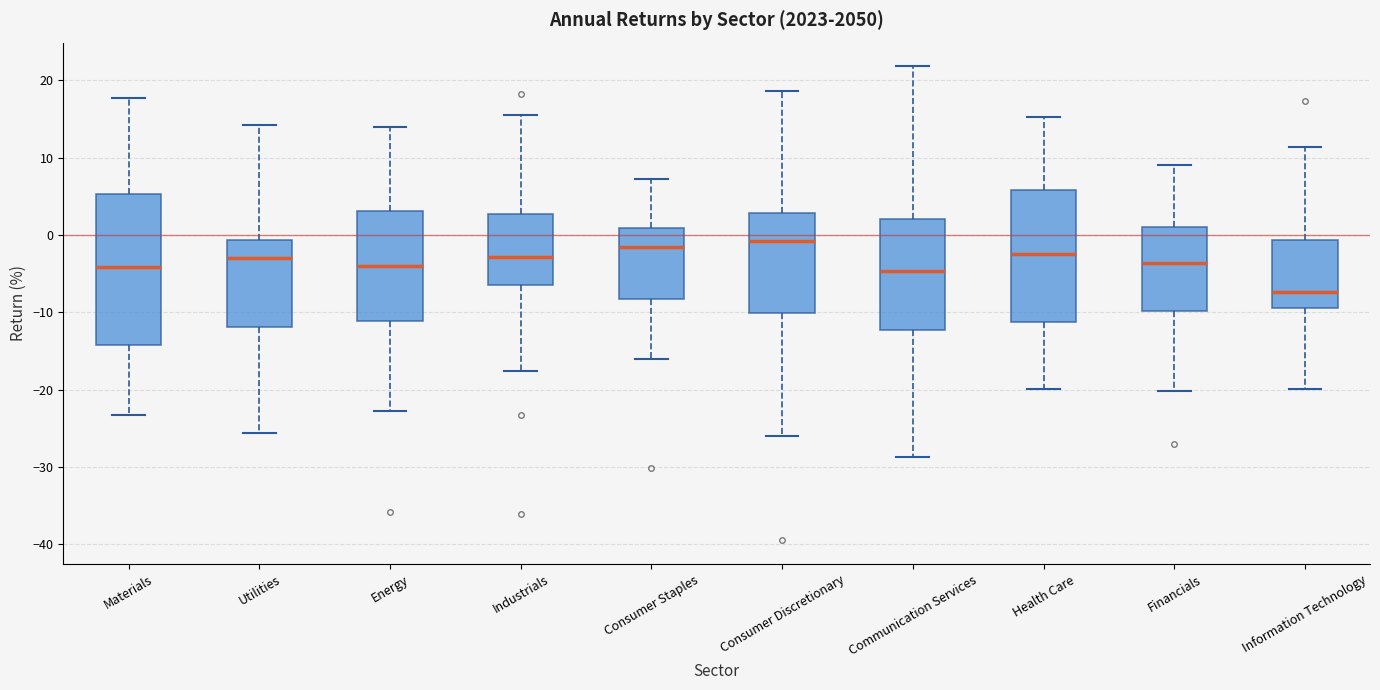

Where does the median line of the box for Information Technology sit on the y-axis? The values are not printed on the chart, so give them approximately, as read against the axis.

-7